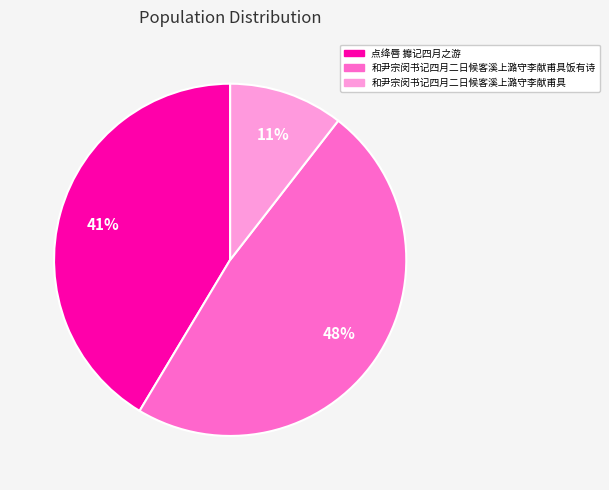

Is there any slice that represents more than half of the pie?

No